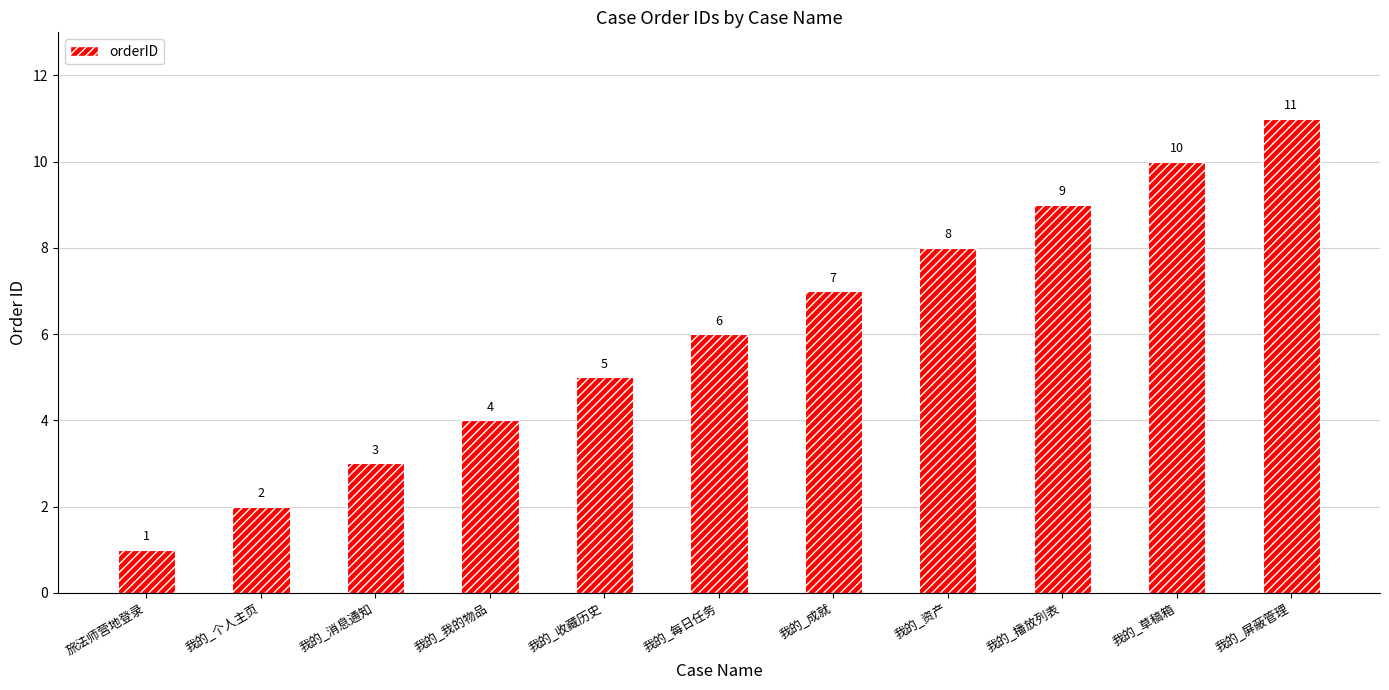

Count the number of data series in this chart.

1